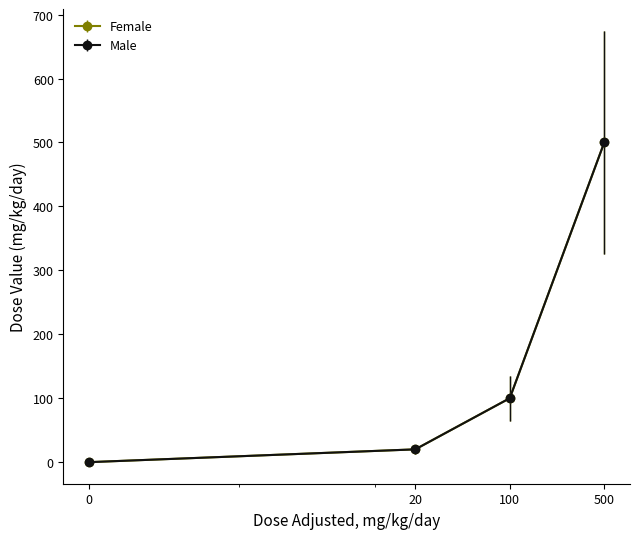

Does the chart display data point markers on the line(s)?

Yes